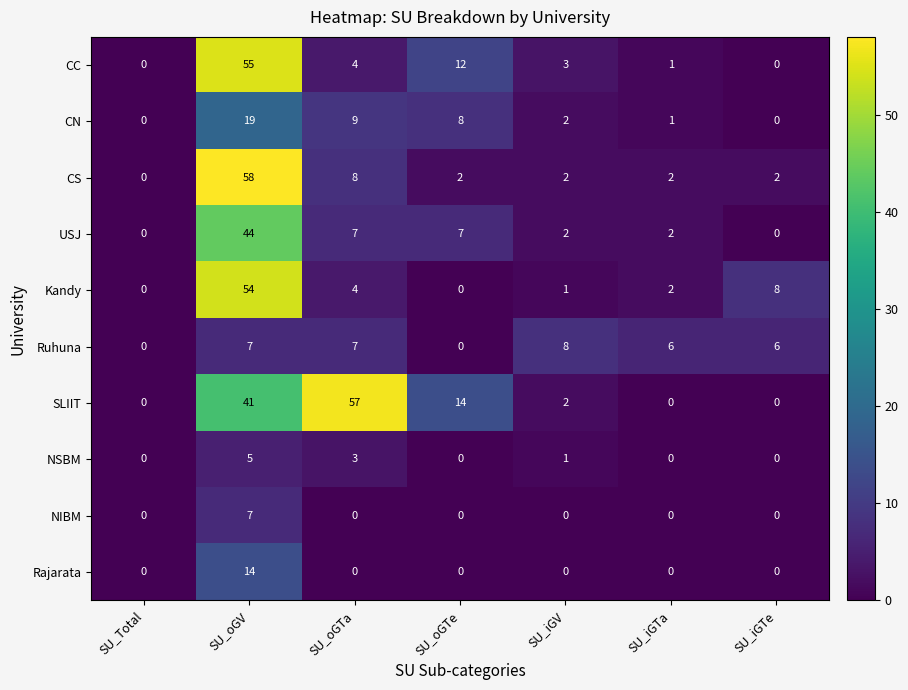

What is the sum of all Rajarata values?

14